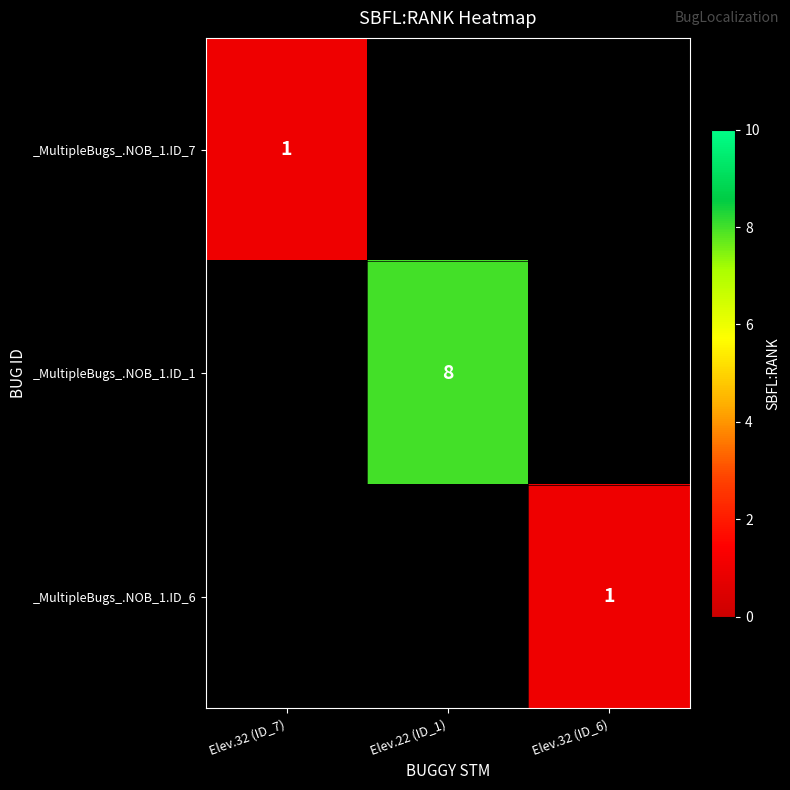

True or false: _MultipleBugs_.NOB_1.ID_7 has a value of 1 at Elev.32 (ID_7).

True